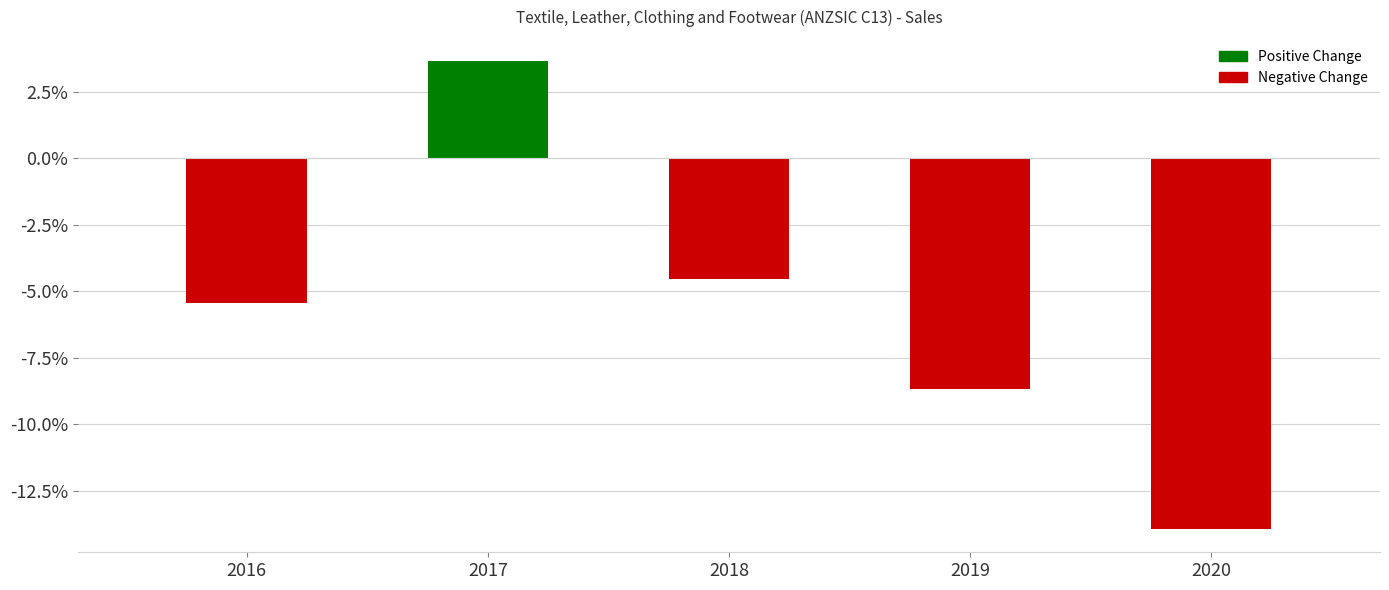

True or false: the data shows -13.9 at 2020.

True